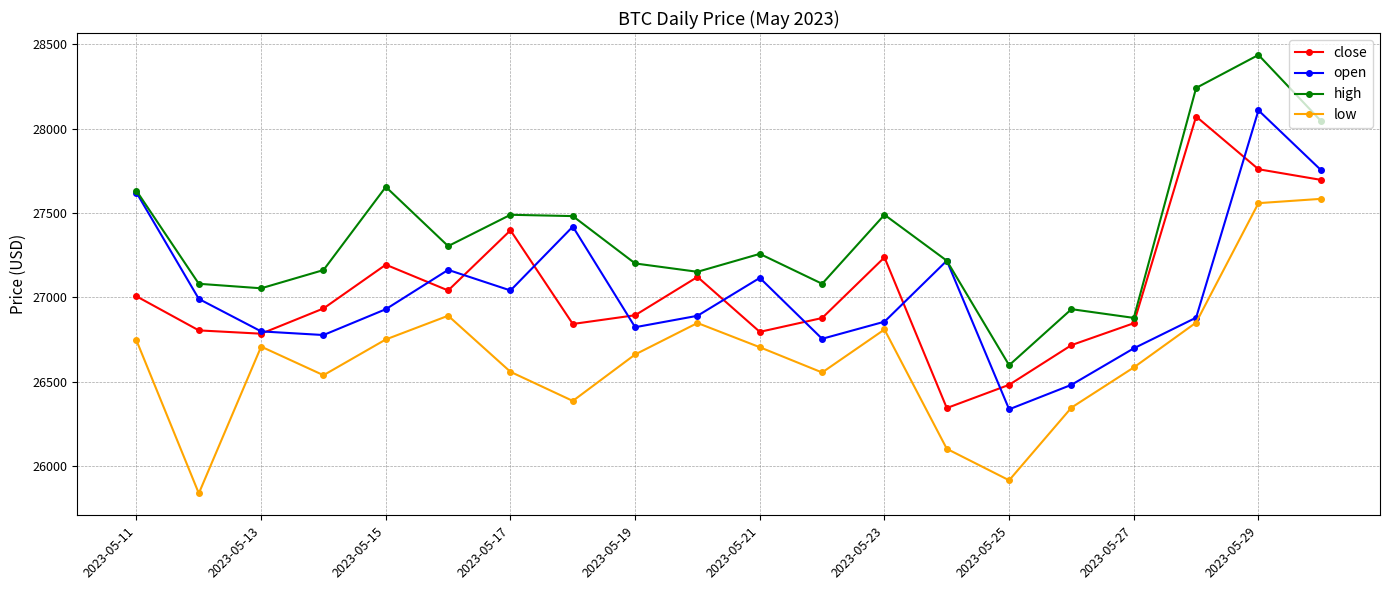

Does the chart have visible grid lines?

Yes